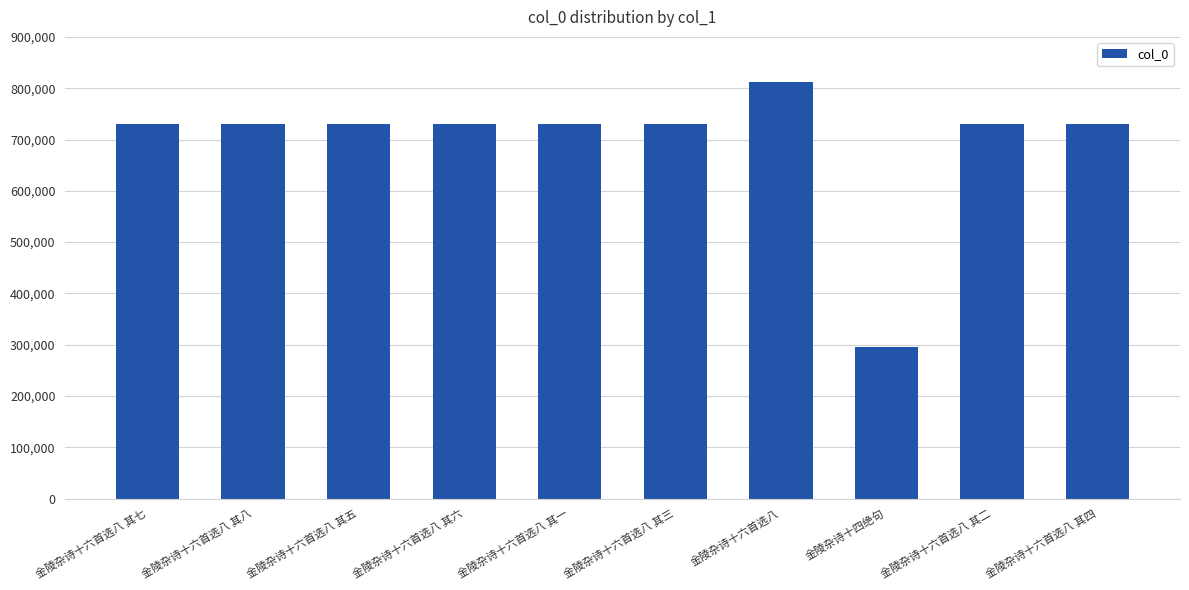

The chart shows a value of 346011 at 金陵杂诗十六首选八 其二. True or false?

False